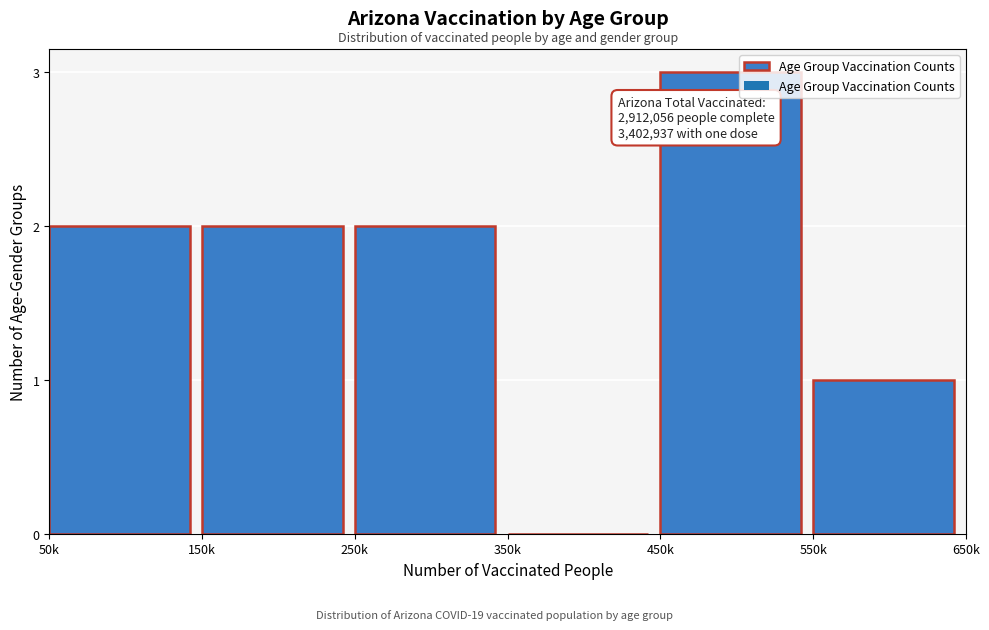

Reading left to right, transcribe all the data shown in this chart.

50k=2	150k=2	250k=2	350k=0	450k=3	550k=1